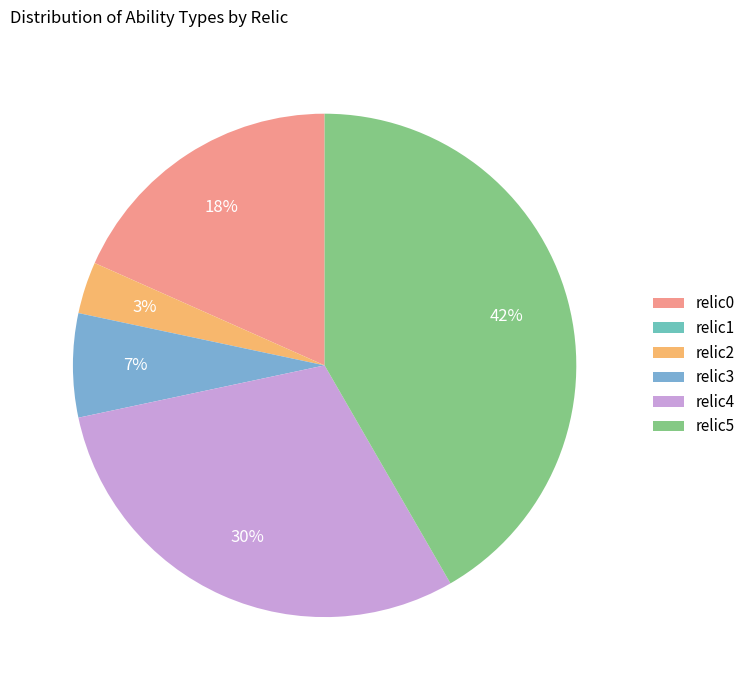

Which category has the smallest portion of the pie?

relic1